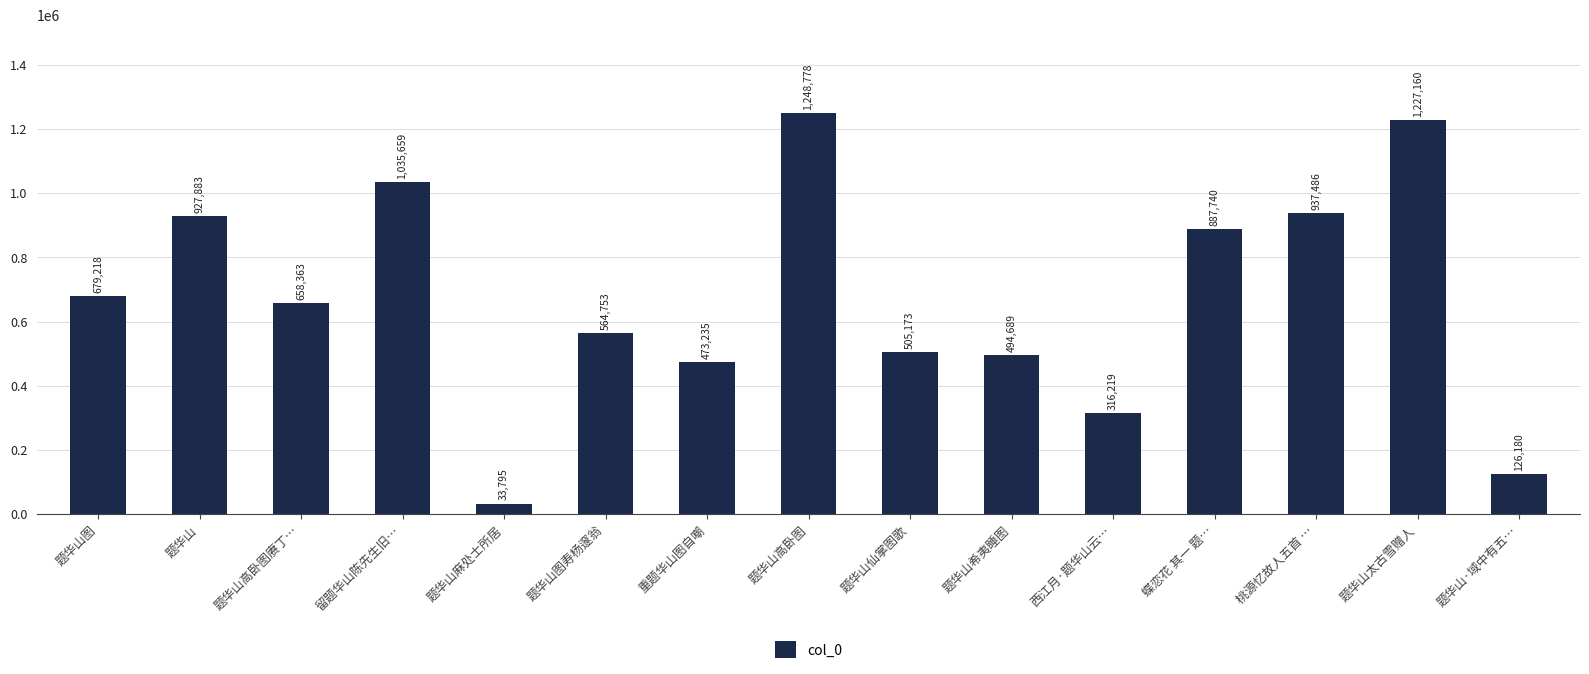

Where does the data first go above 658363?

题华山图